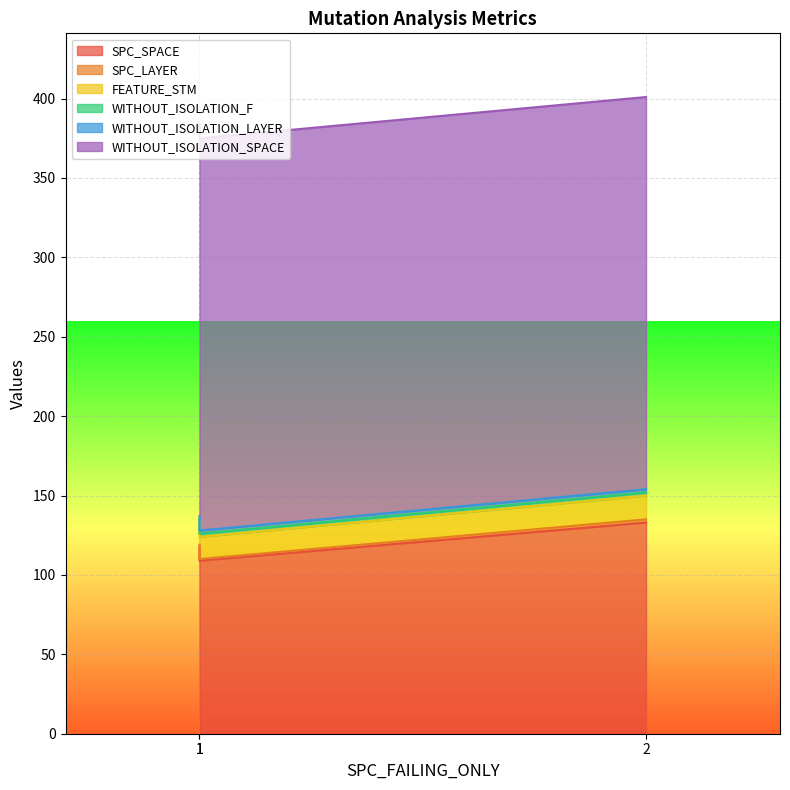

Which series has the largest total across all categories?

WITHOUT_ISOLATION_SPACE